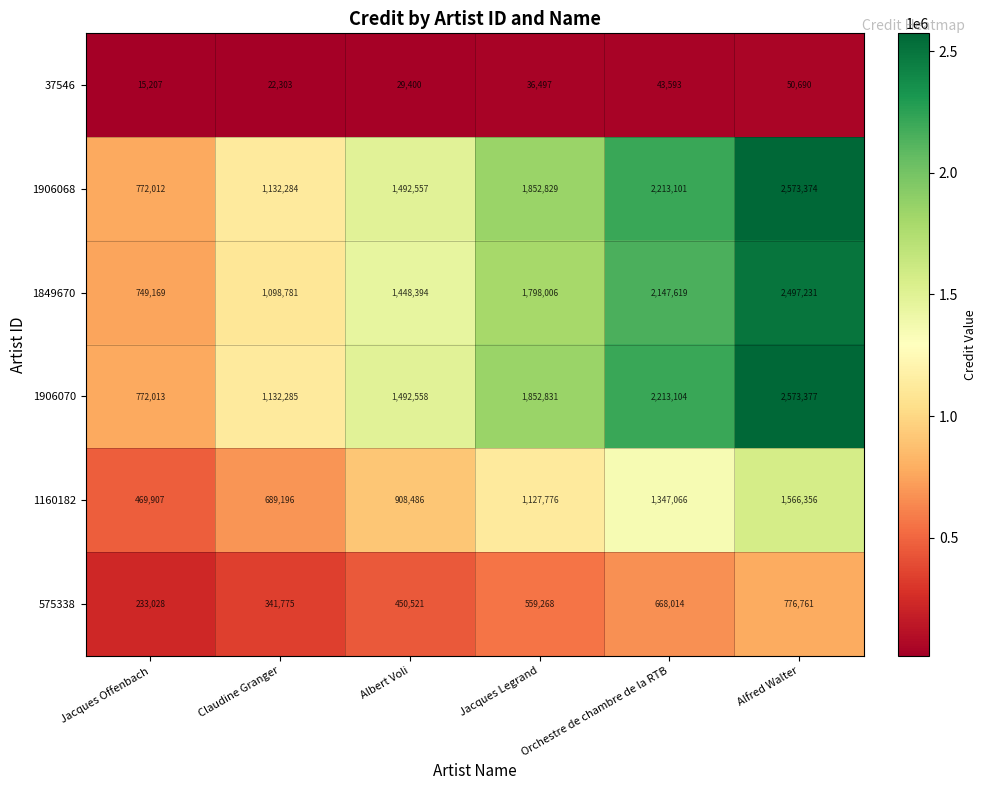

What is the difference between the second highest and second lowest values in the 1849670 series?

1048838